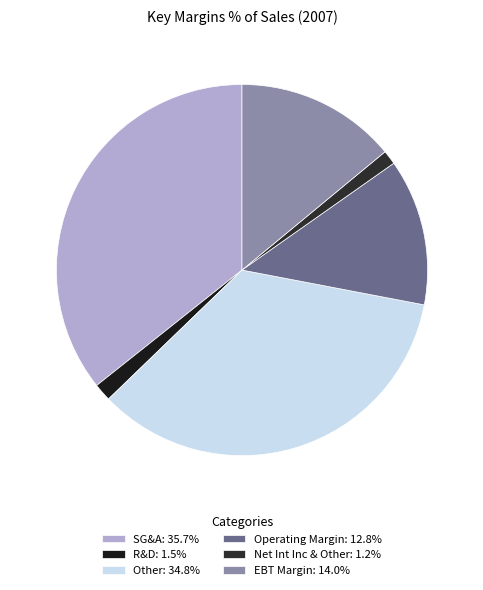

What is the largest slice in the pie chart?

SG&A